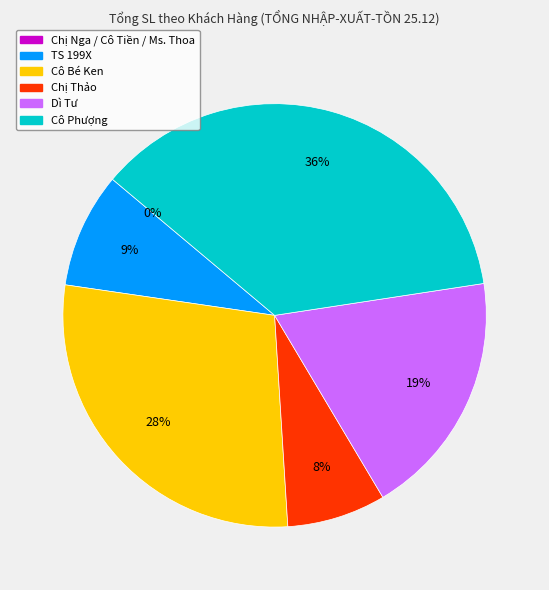

Is it true that Chị Nga / Cô Tiền / Ms. Thoa is 0% of the pie?

True